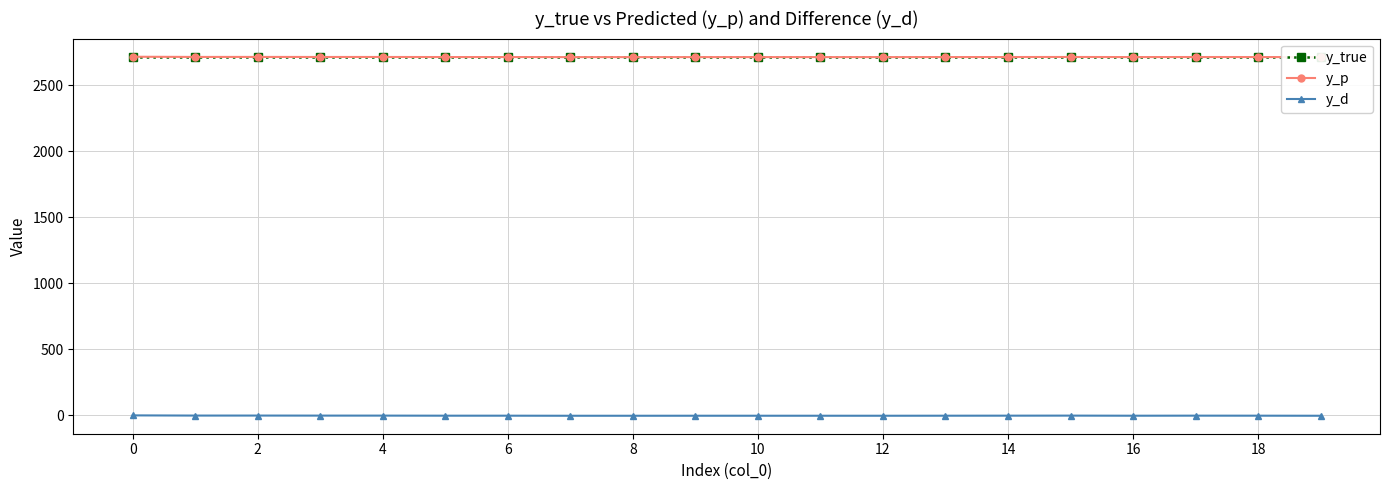

Count the number of data series in this chart.

3